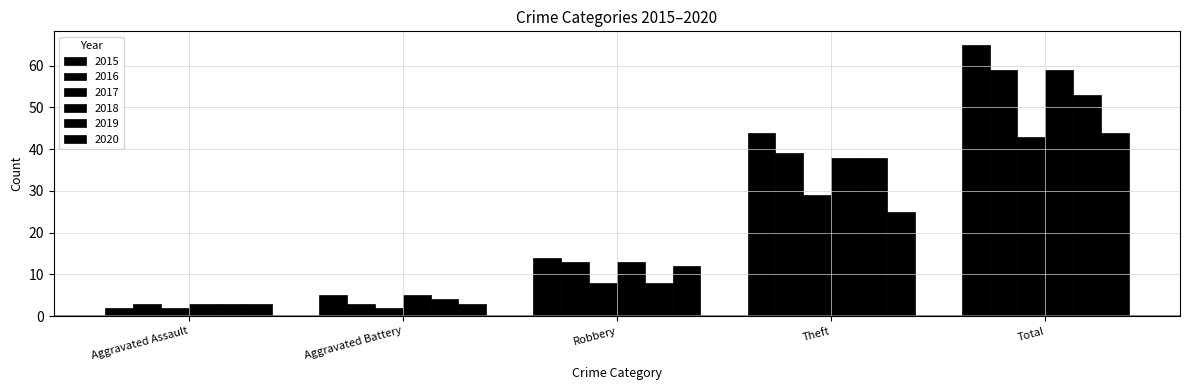

Which category has the lowest value in the 2018 series?

Aggravated Assault